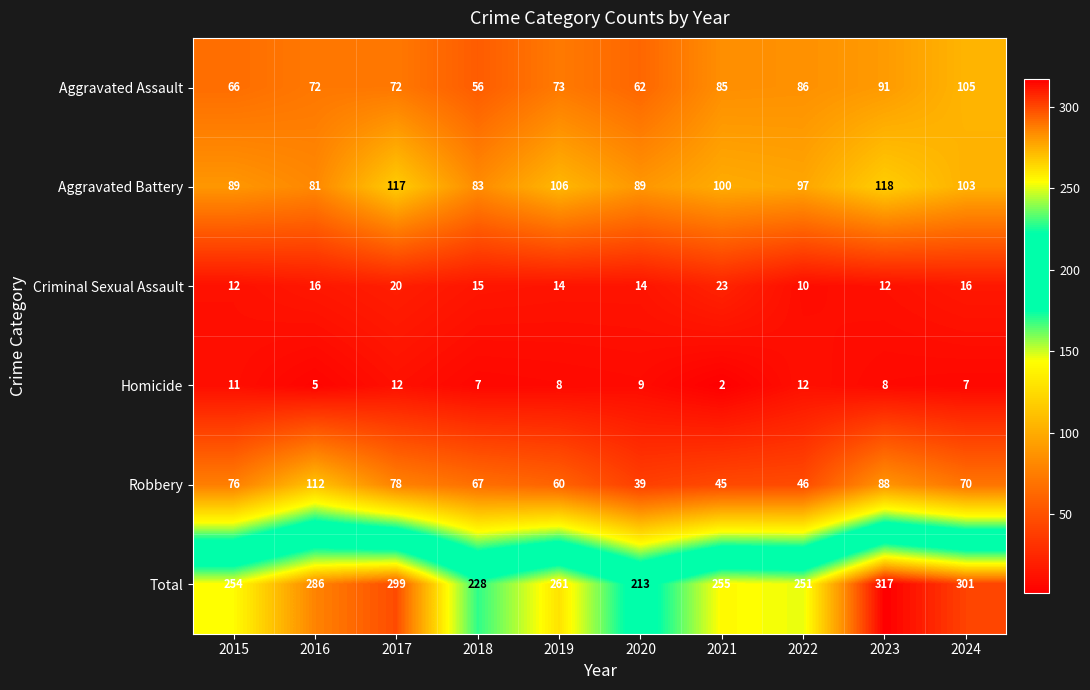

Between 2016 and 2021, which series saw the biggest shift?

Robbery